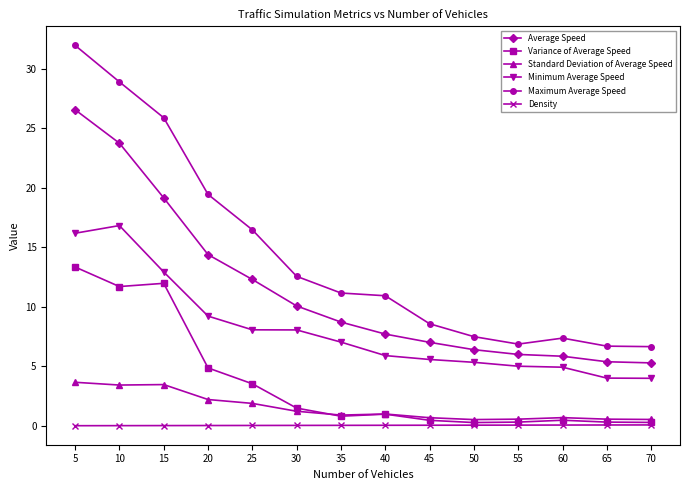

At 5, list the series in order from smallest to largest.

Density, Standard Deviation of Average Speed, Variance of Average Speed, Minimum Average Speed, Average Speed, Maximum Average Speed